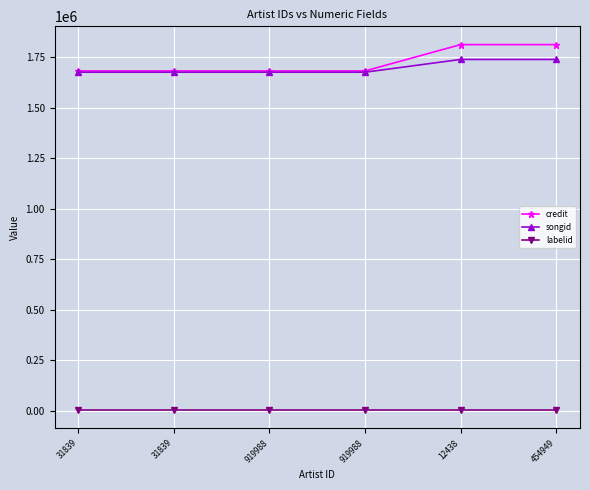

What are all the series names shown in the legend?

credit, songid, labelid